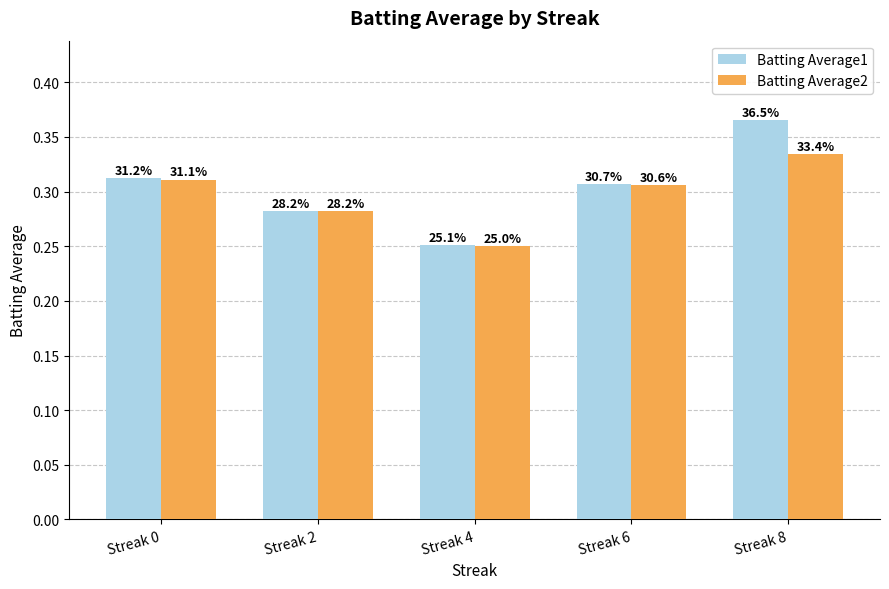

What is the greatest value displayed?

0.4